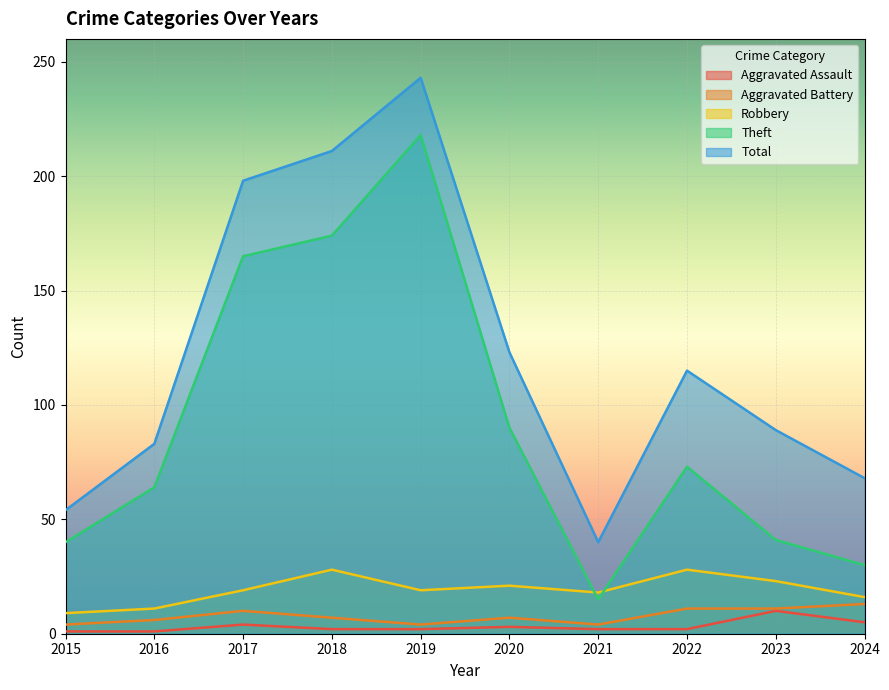

At which category is the sum across all series the highest?

2019